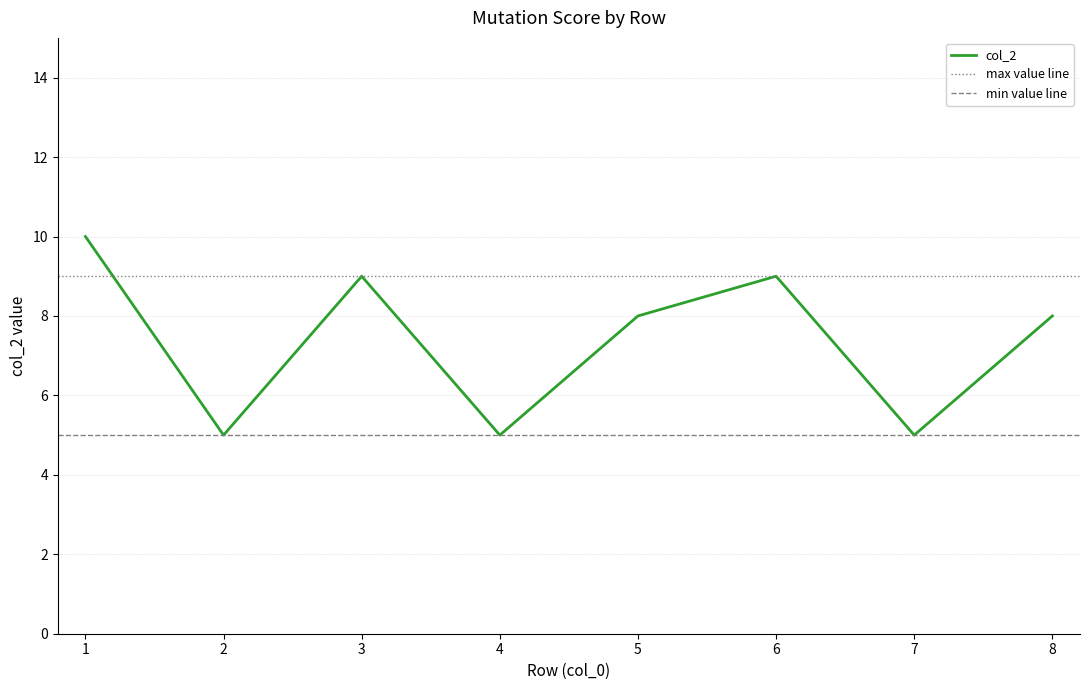

What is the average value?

7